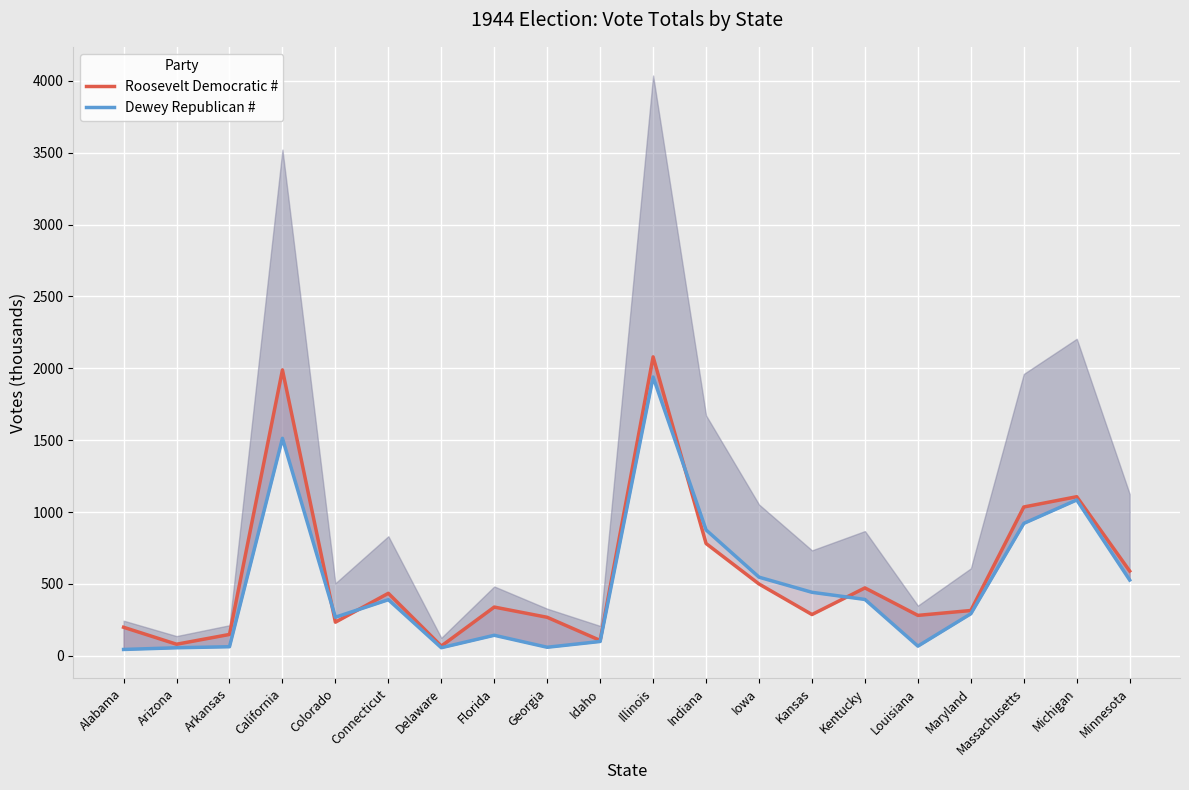

Reading right to left, extract all data points from this chart.

Roosevelt Democratic #: 589.9	1106.9	1035.3	315.5	281.6	472.6	287.5	499.9	781.4	2079.5	107.4	268.2	339.4	68.2	435.1	234.3	1988.6	149.0	80.9	198.9
Dewey Republican #: 527.4	1084.4	921.4	292.9	67.8	392.4	442.1	547.3	875.9	1939.3	100.1	59.9	143.2	56.7	390.5	268.7	1513.0	63.6	56.3	44.5